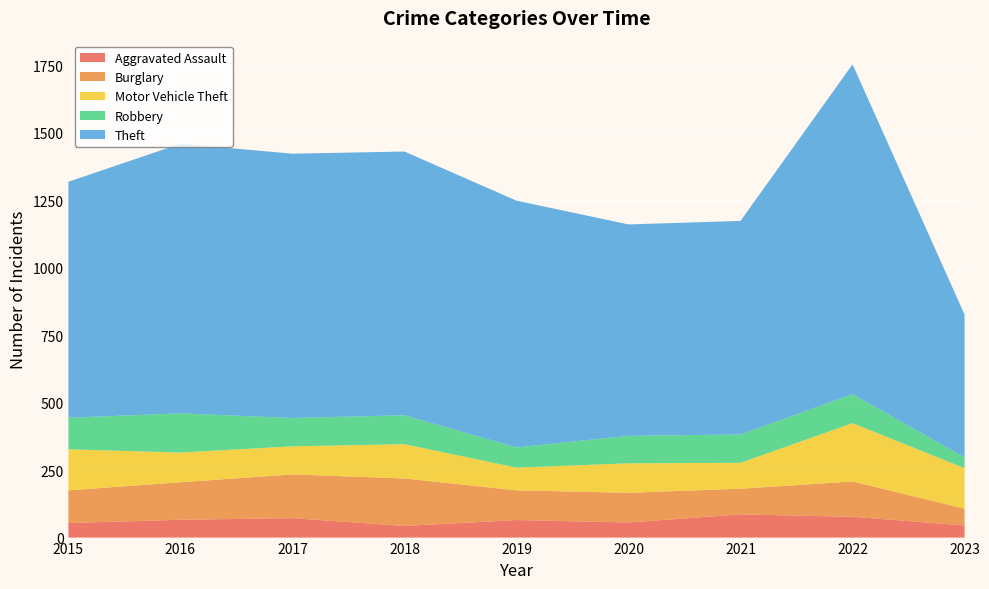

Reading left to right, what are all the values shown in this chart?

Aggravated Assault: 54	66	72	43	65	56	86	77	45
Burglary: 121	139	162	176	110	110	95	131	62
Motor Vehicle Theft: 152	110	104	127	84	109	96	216	150
Robbery: 117	145	105	107	75	102	105	107	40
Theft: 874	999	979	977	914	783	791	1222	529